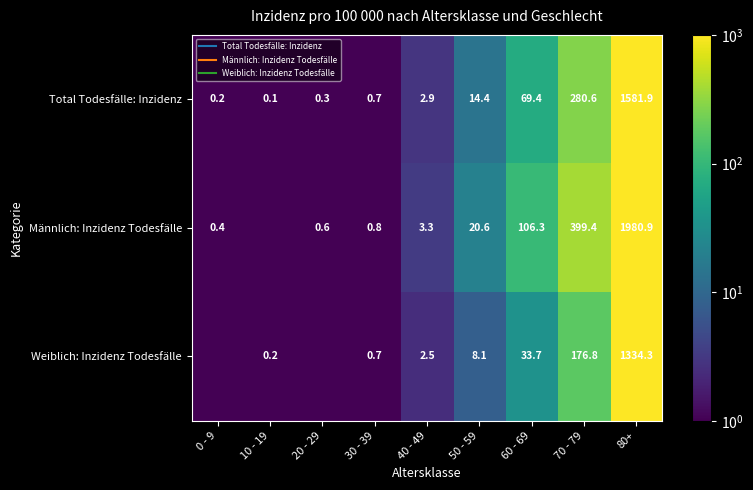

What is the average value of the Männlich: Inzidenz Todesfälle series?

279.1